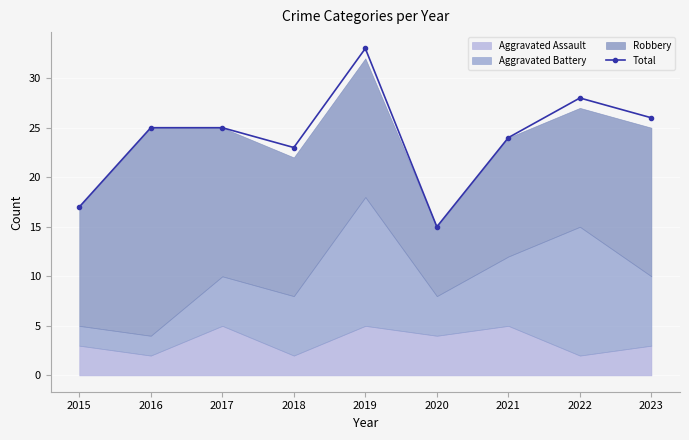

What is the difference between the values at 2022 and 2015?

11